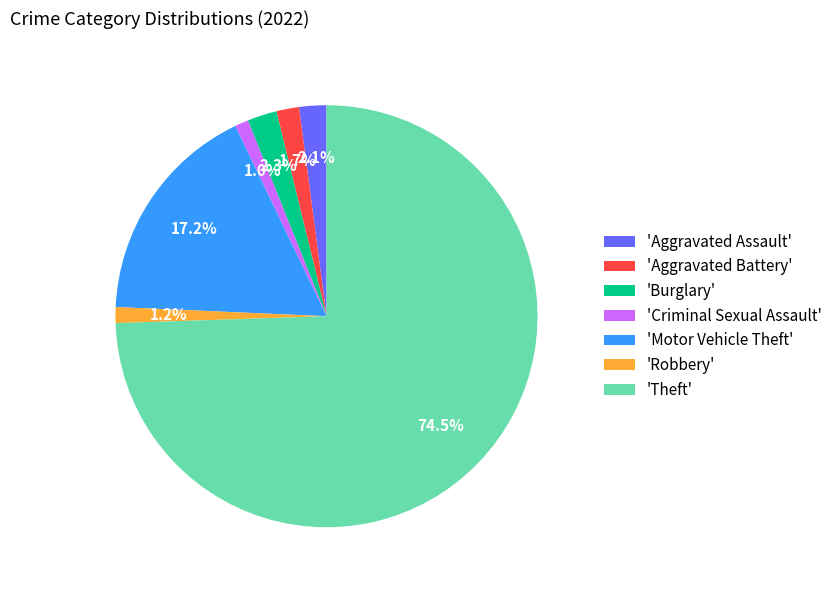

Which slice is the largest?

'Theft'